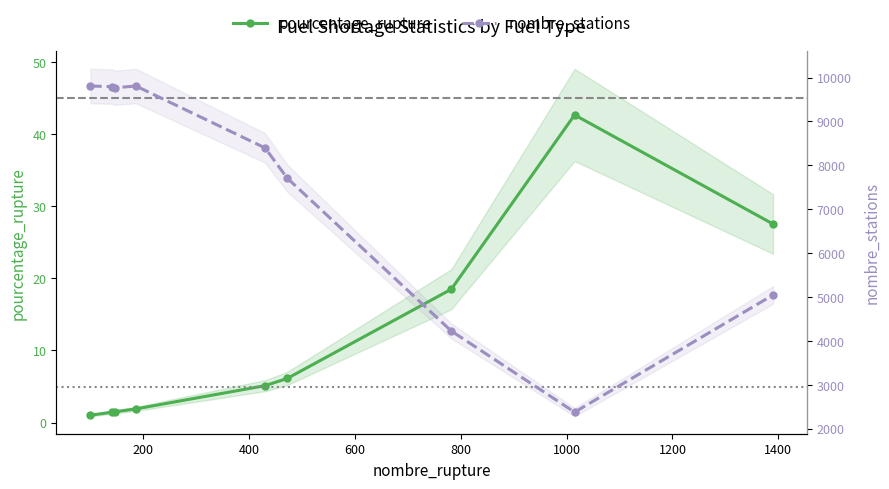

True or false: pourcentage_rupture and nombre_stations cross at least once.

False